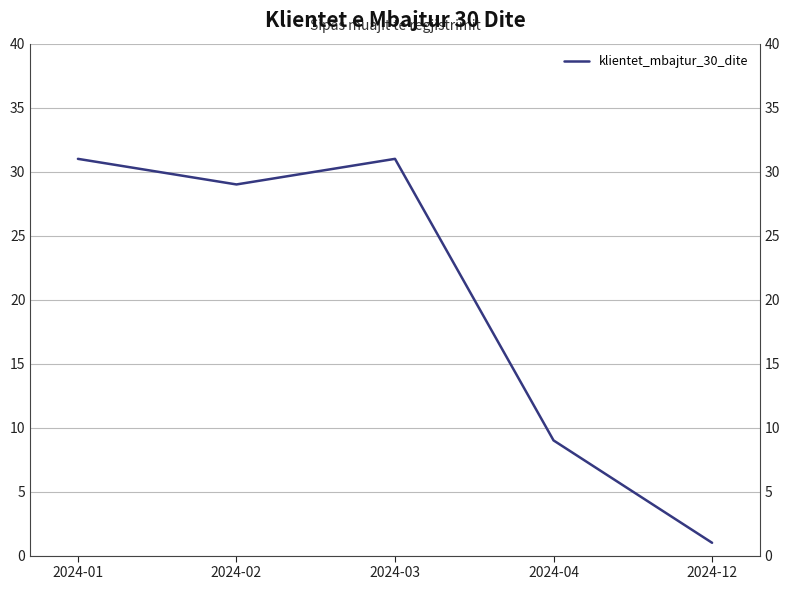

What is the value of the 1st point from the left?

31